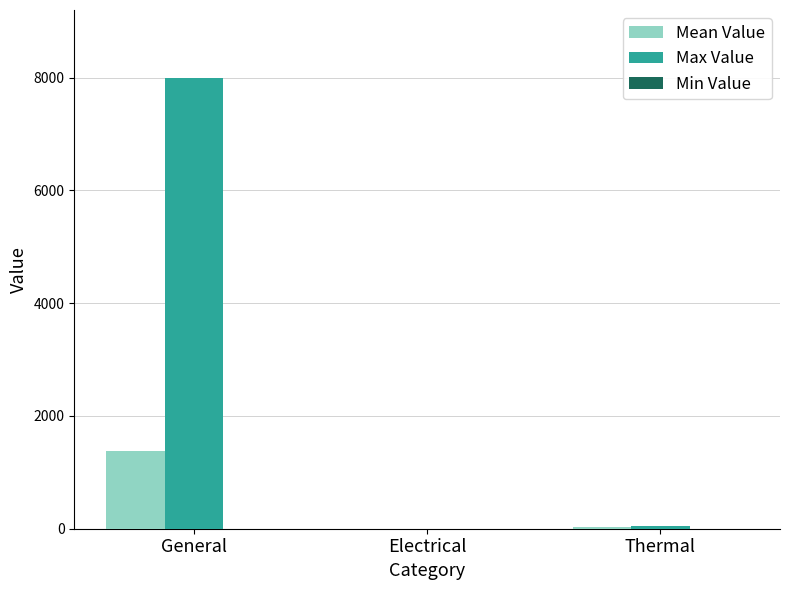

Which series changed the most between General and Thermal?

Max Value